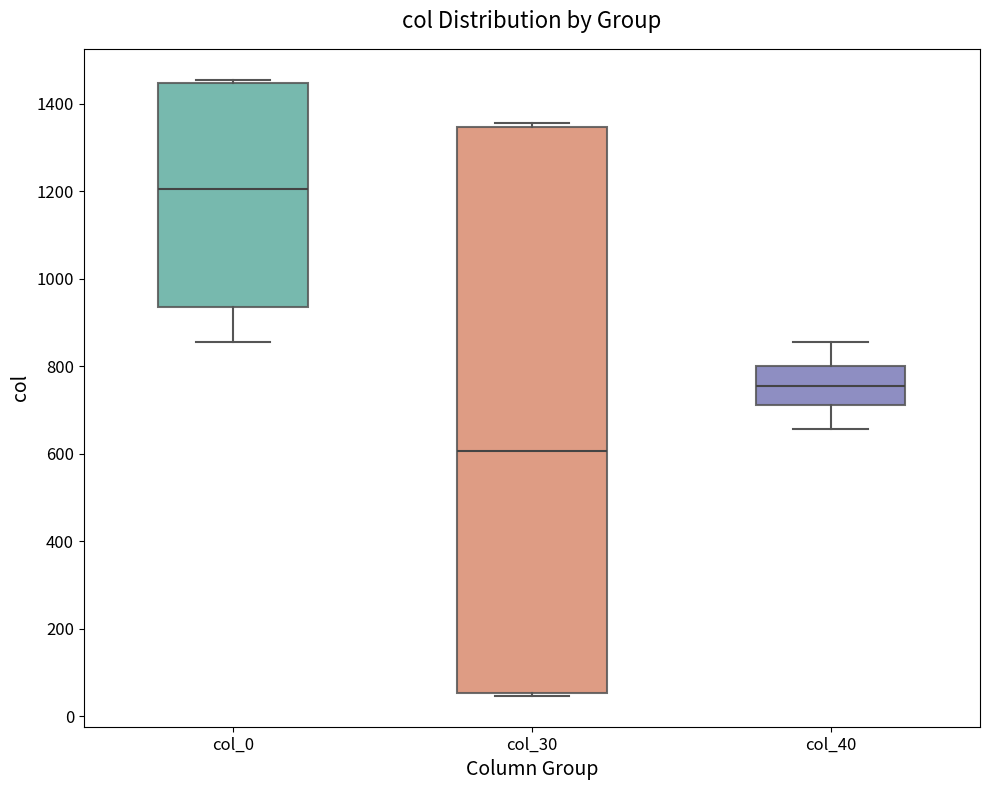

Which box's median line is the highest?

col_0